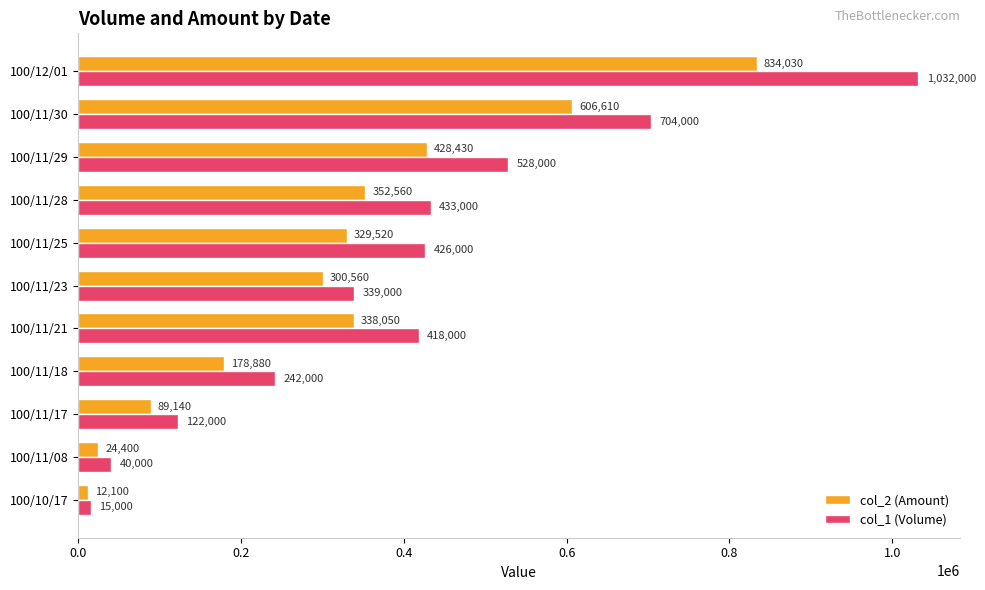

What is the average value of the col_2 (Amount) series?

317662